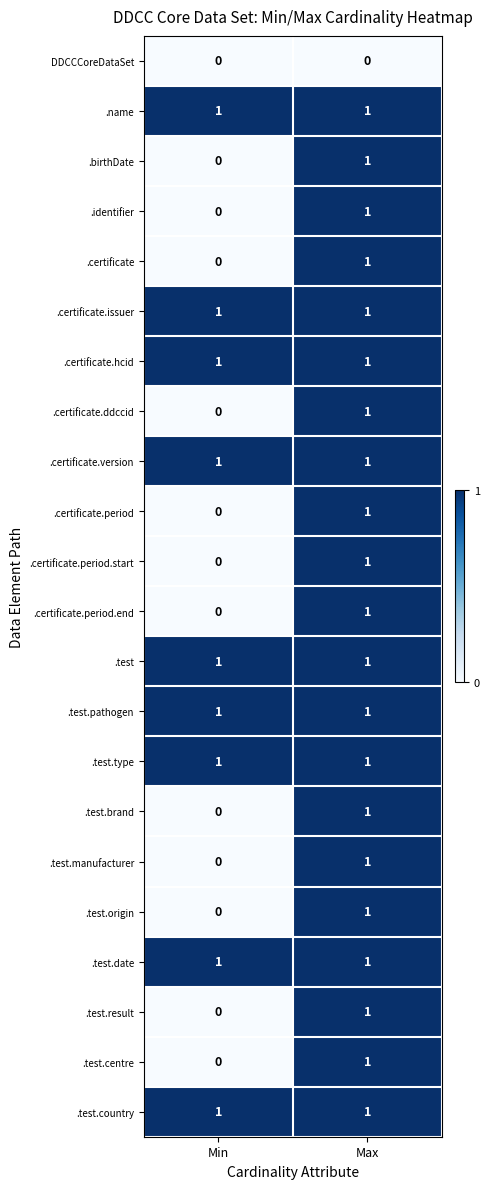

Which category has the highest value in the .certificate series?

Max